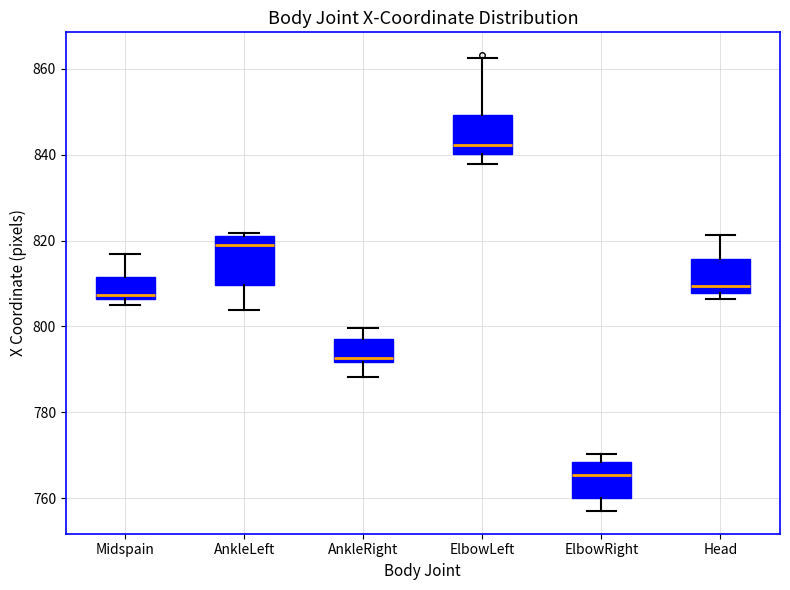

Reading left to right, read every box against the y-axis: the position of its median line, the range the box covers, and the ends of its whiskers. The values are not printed on the chart, so give them approximately, as read against the axis.

Midspain: median 808, box 806 to 812, whiskers 806 (just below the box's lower edge) to 816
AnkleLeft: median 818, box 810 to 820, whiskers 804 to 822
AnkleRight: median 792 (just above the box's lower edge), box 792 to 796, whiskers 788 to 800
ElbowLeft: median 842, box 840 to 850, whiskers 838 to 862
ElbowRight: median 766, box 760 to 768, whiskers 758 to 770
Head: median 810, box 808 to 816, whiskers 806 to 822